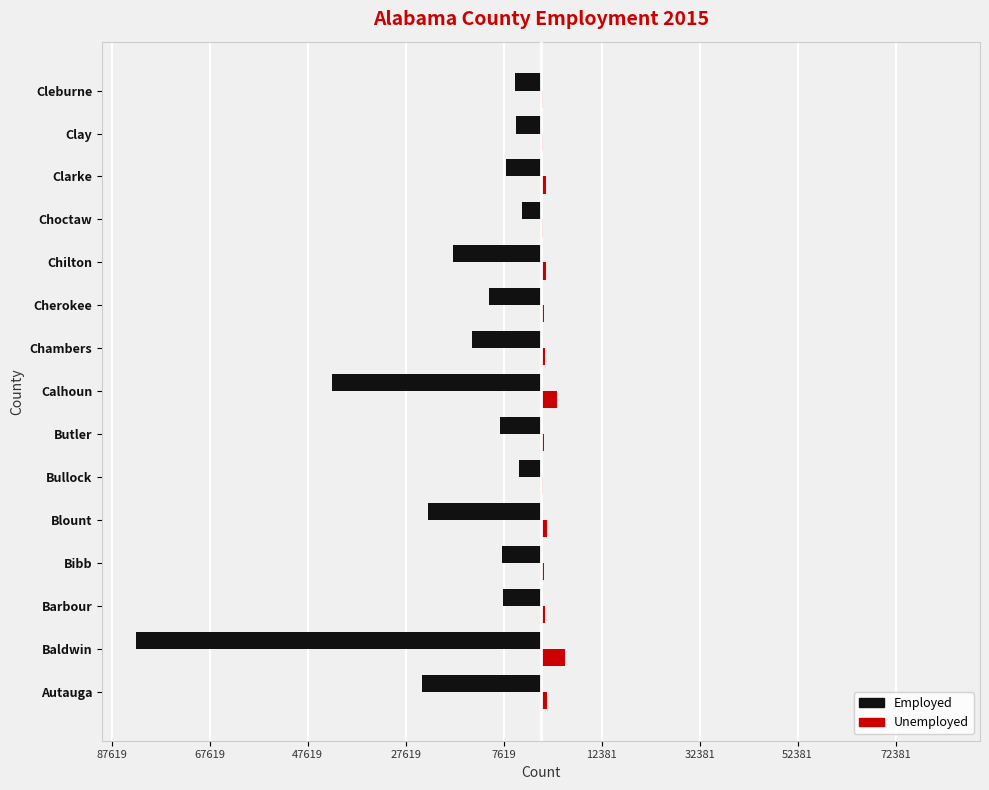

Rank the series by their average value, from lowest to highest.

Employed, Unemployed